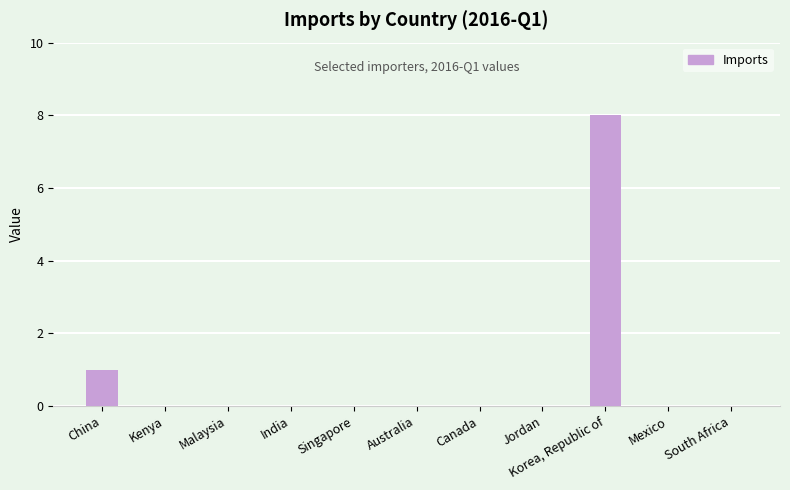

Reading left to right, extract all data points from this chart.

1	0	0	0	0	0	0	0	8	0	0